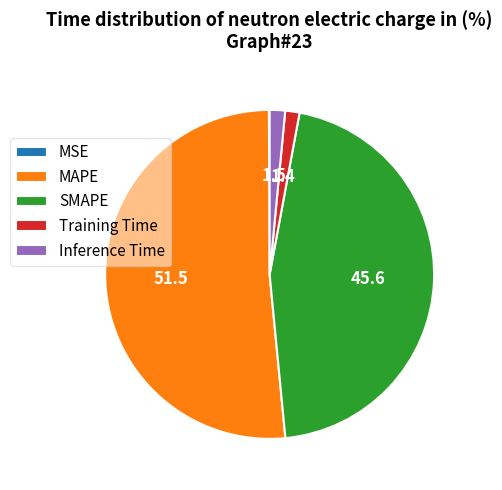

Which slice is the largest?

MAPE